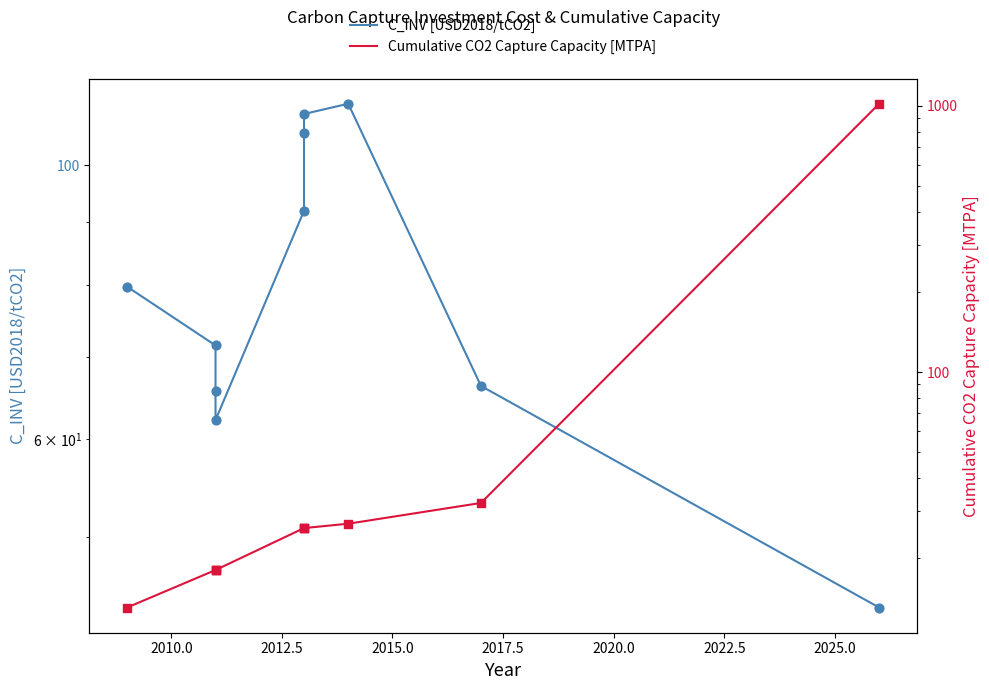

Which series reaches the minimum Y coordinate?

Cumulative CO2 Capture Capacity [MTPA]